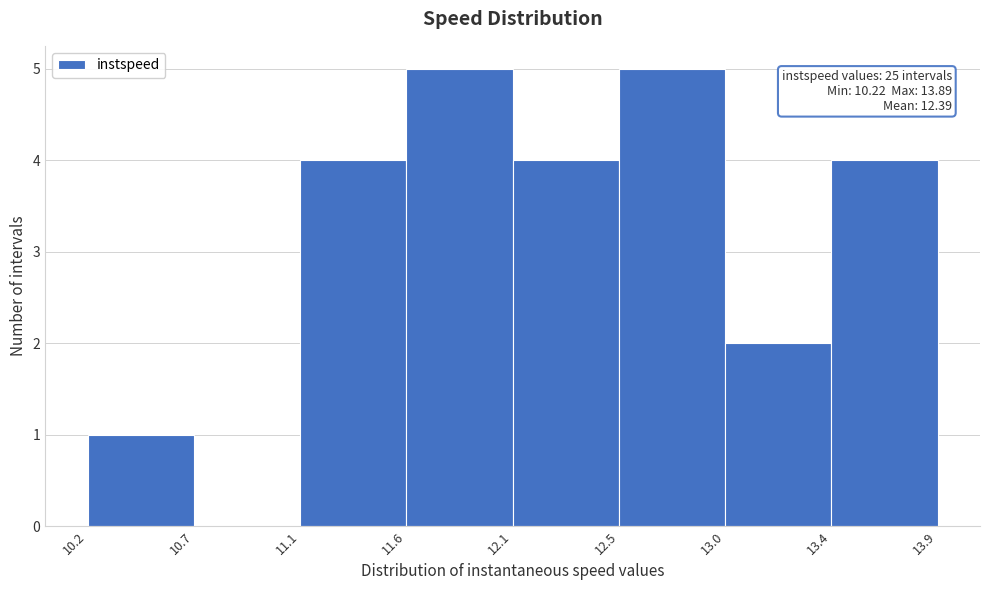

Reading left to right, list all the values displayed in this chart.

10.2=1	10.7=0	11.1=4	11.6=5	12.1=4	12.5=5	13.0=2	13.4=4